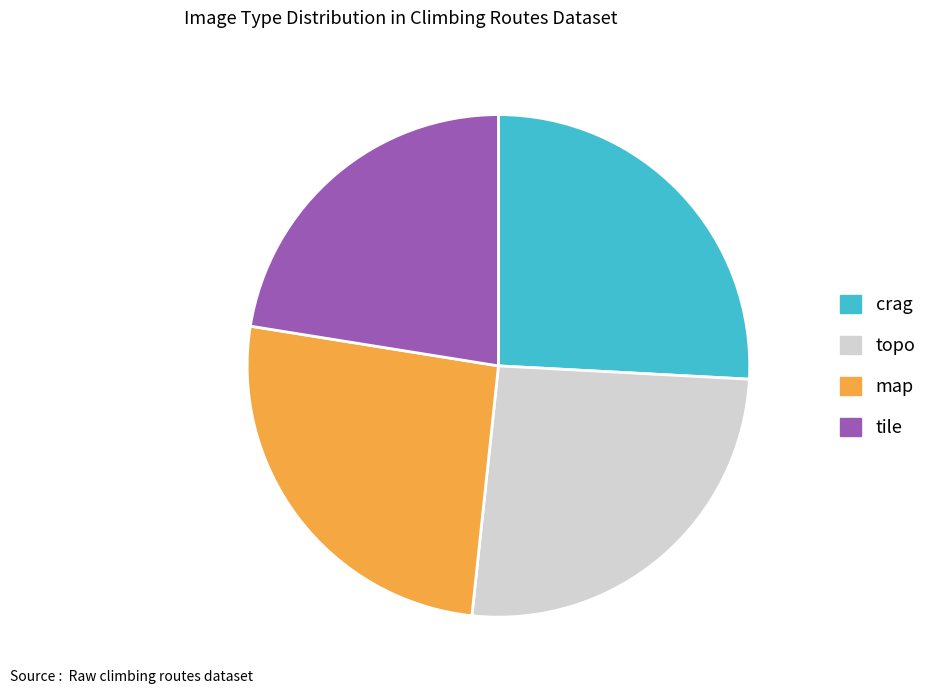

Do crag and tile together represent more than half of the pie?

No